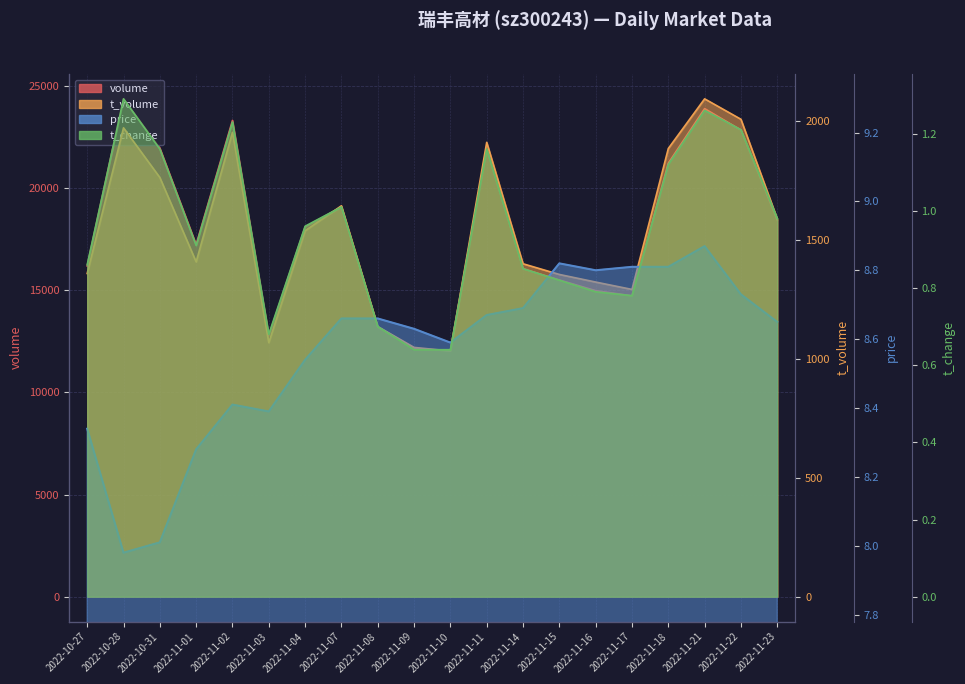

True or false: price and volume intersect in this chart.

False